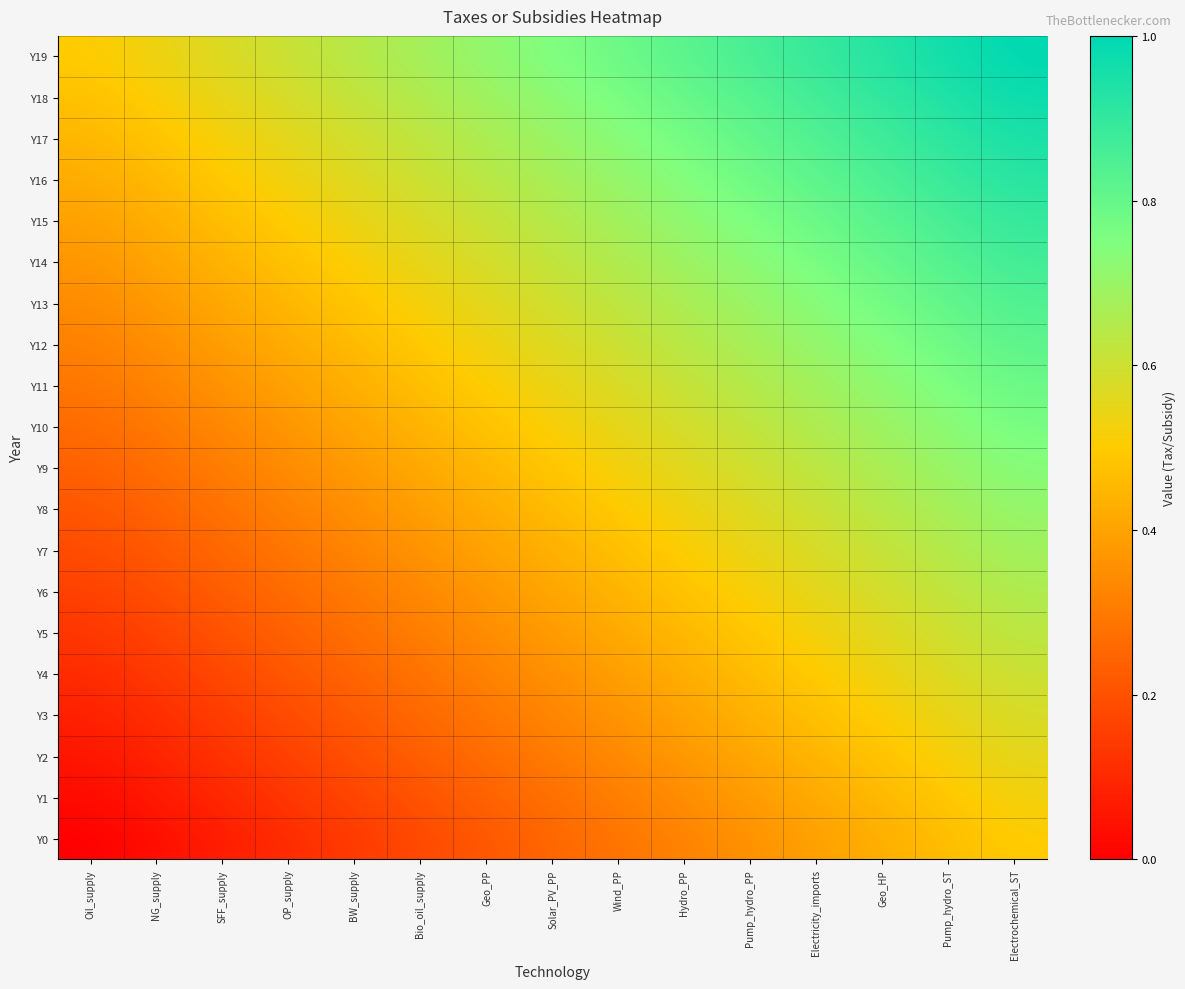

At how many categories does at least one series exceed 0?

15